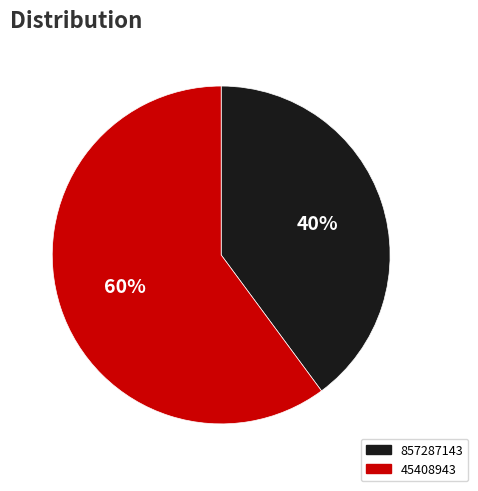

How many segments does this pie chart have?

2